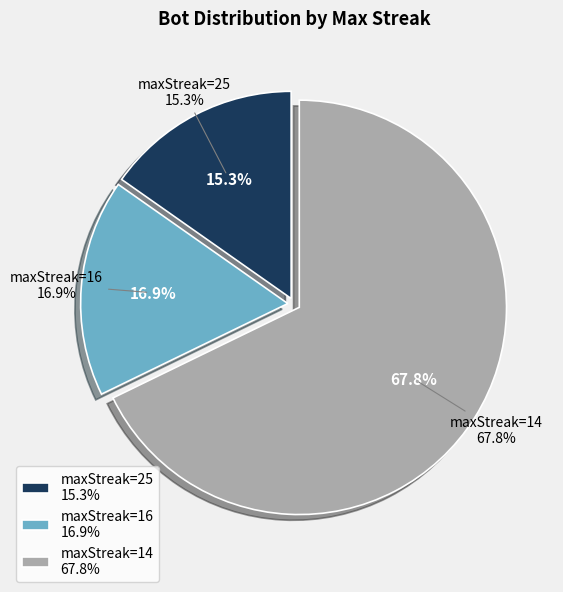

To the nearest percent, what is the average slice percentage?

33%